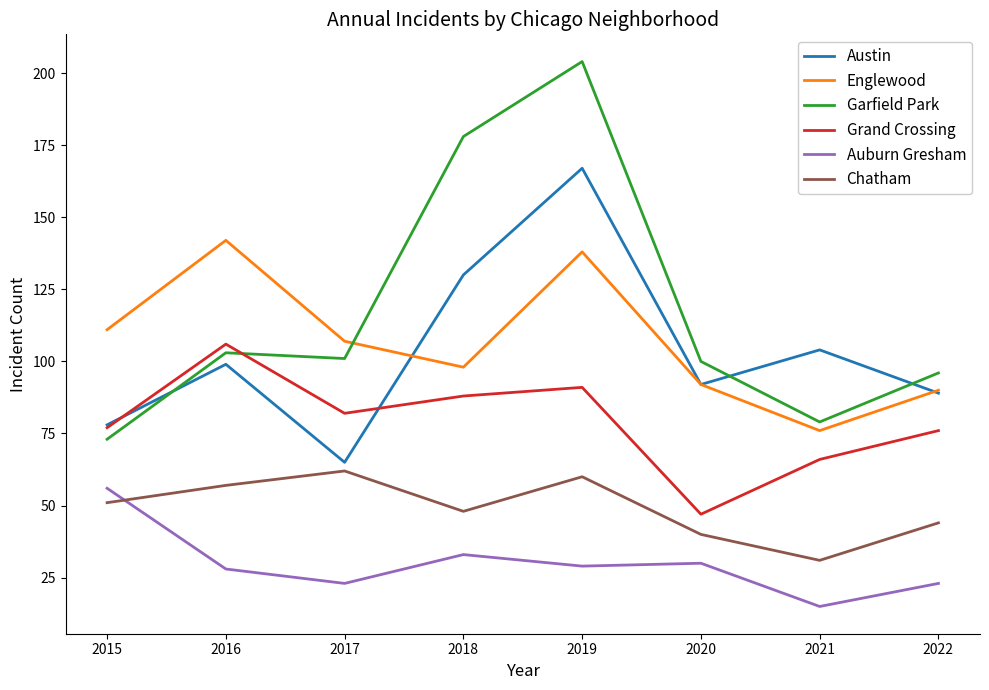

What is the minimum value for Chatham?

31